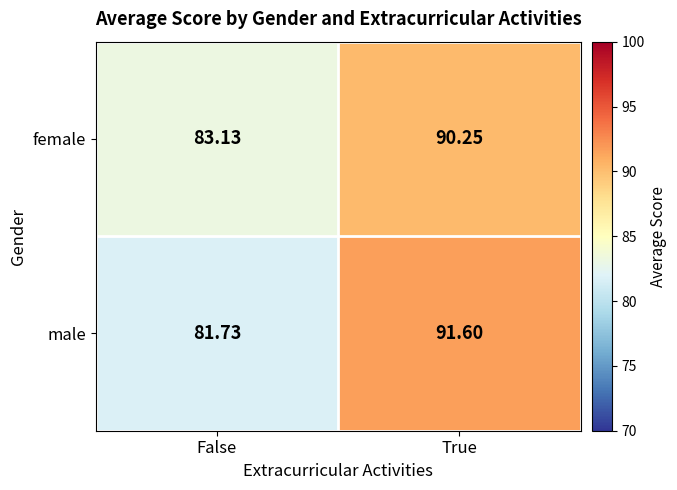

Is the value of female at False greater than the value of male at False?

Yes